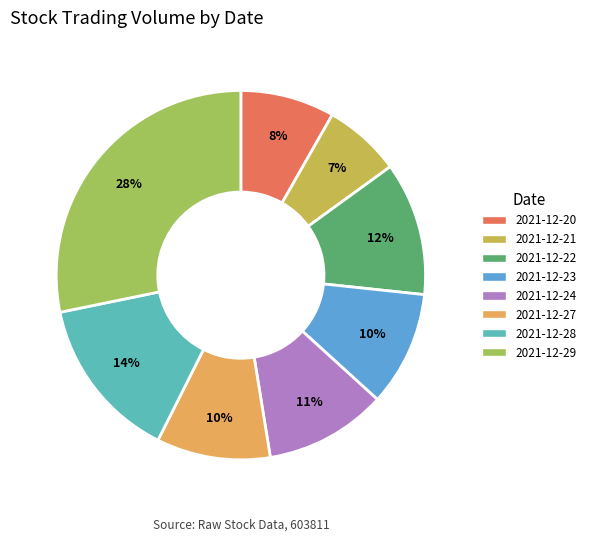

How many segments does this pie chart have?

8